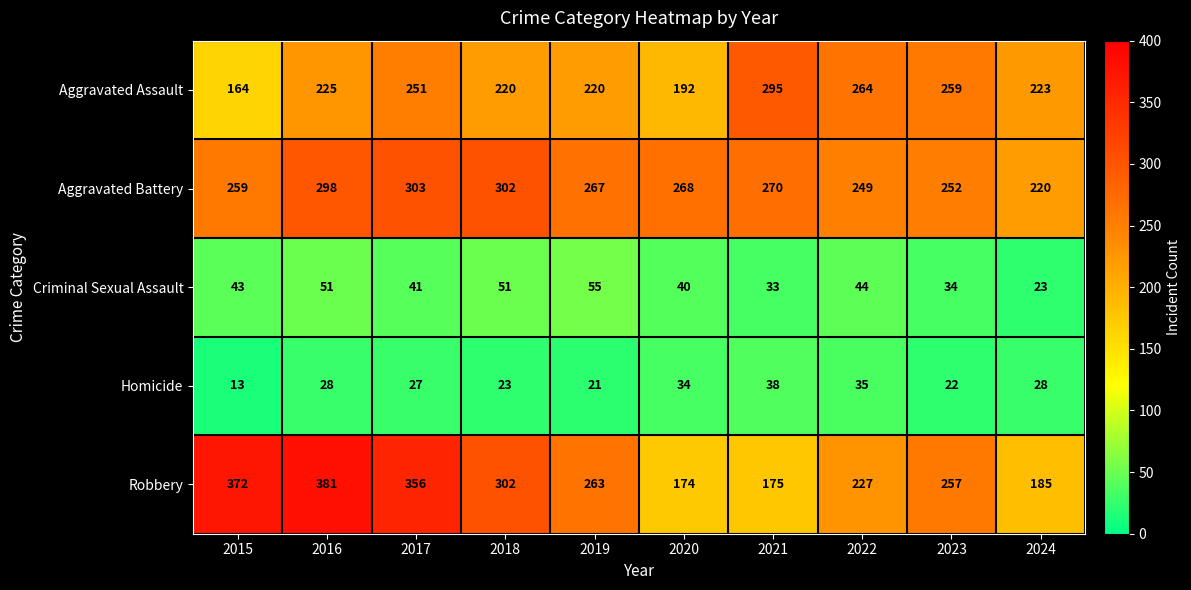

What is the sum of the Robbery values at 2023 and 2020?

431